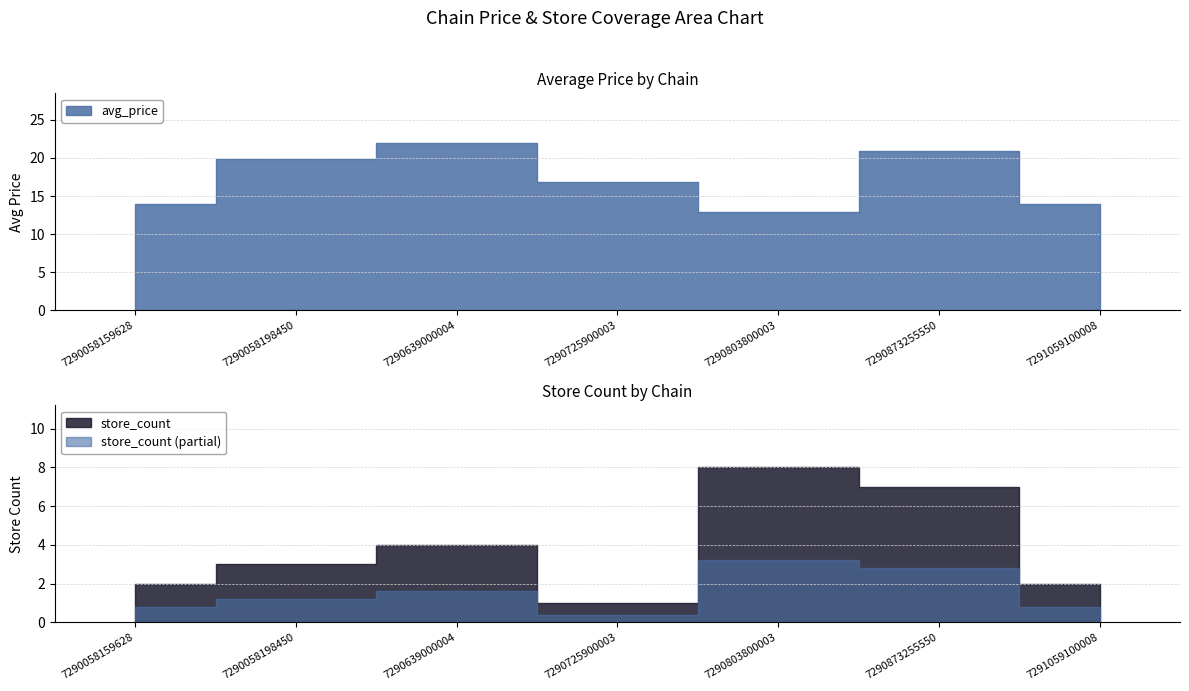

Count the store_count values in the range 2 to 7.

5